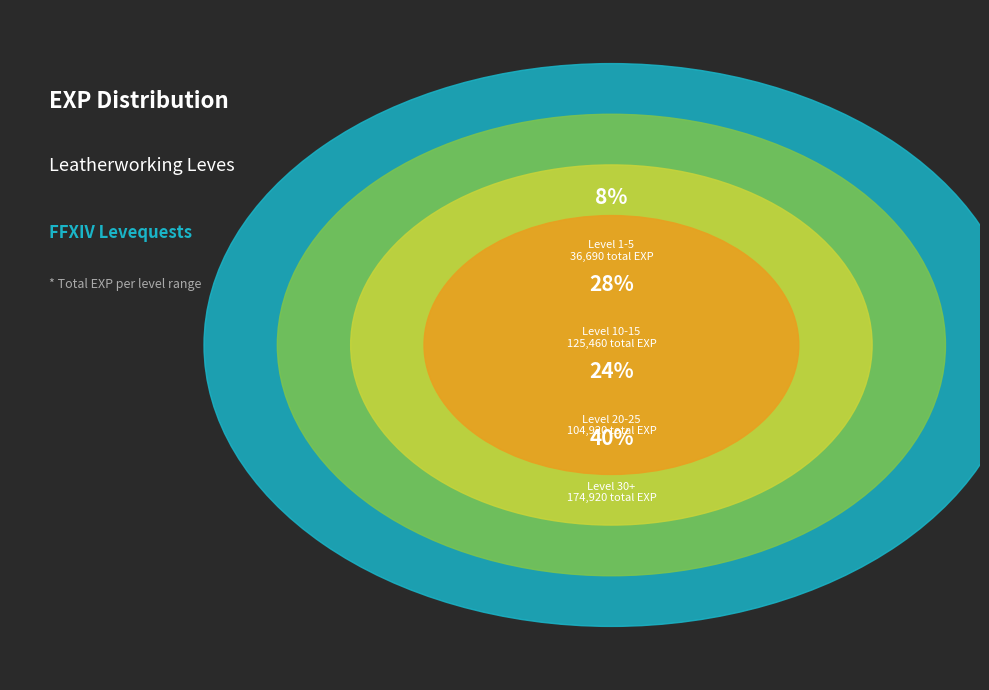

Is 1 the majority of the pie?

No